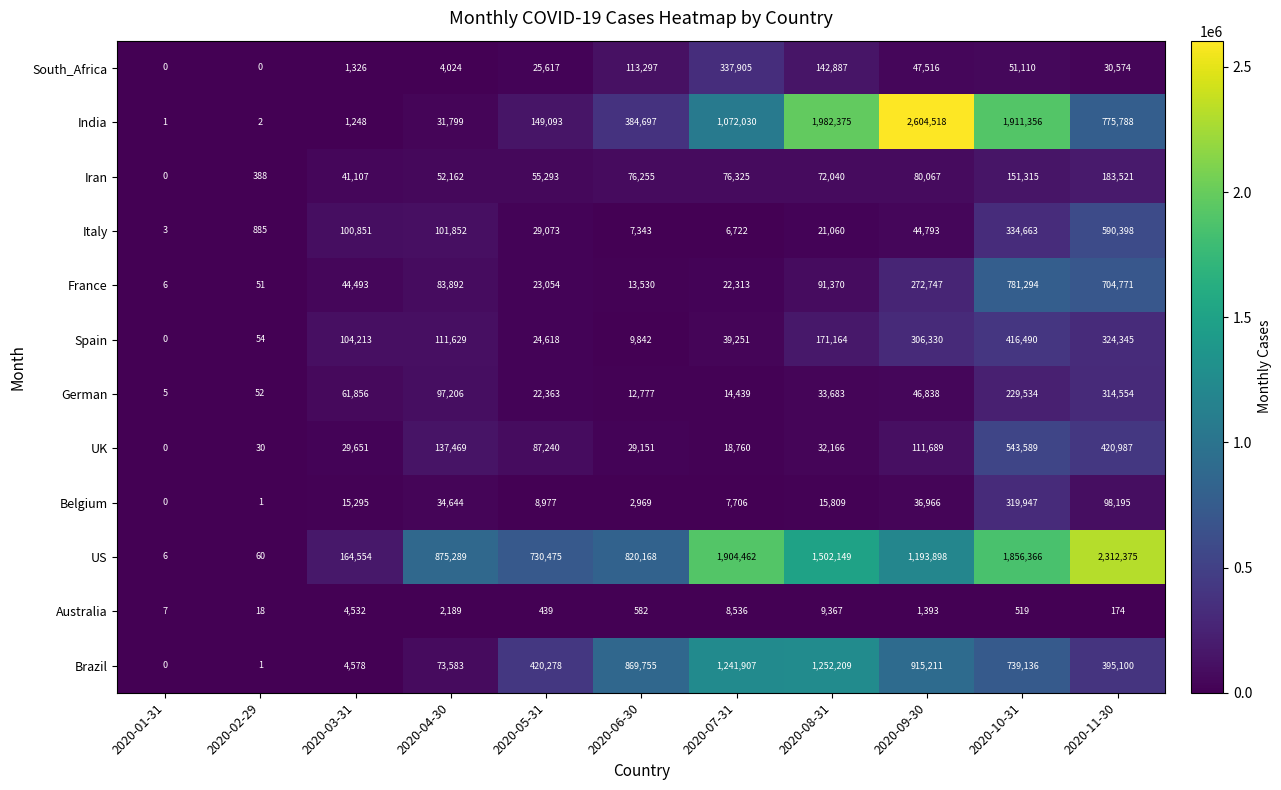

True or false: India has a value of 338692 at 2020-07-31.

False